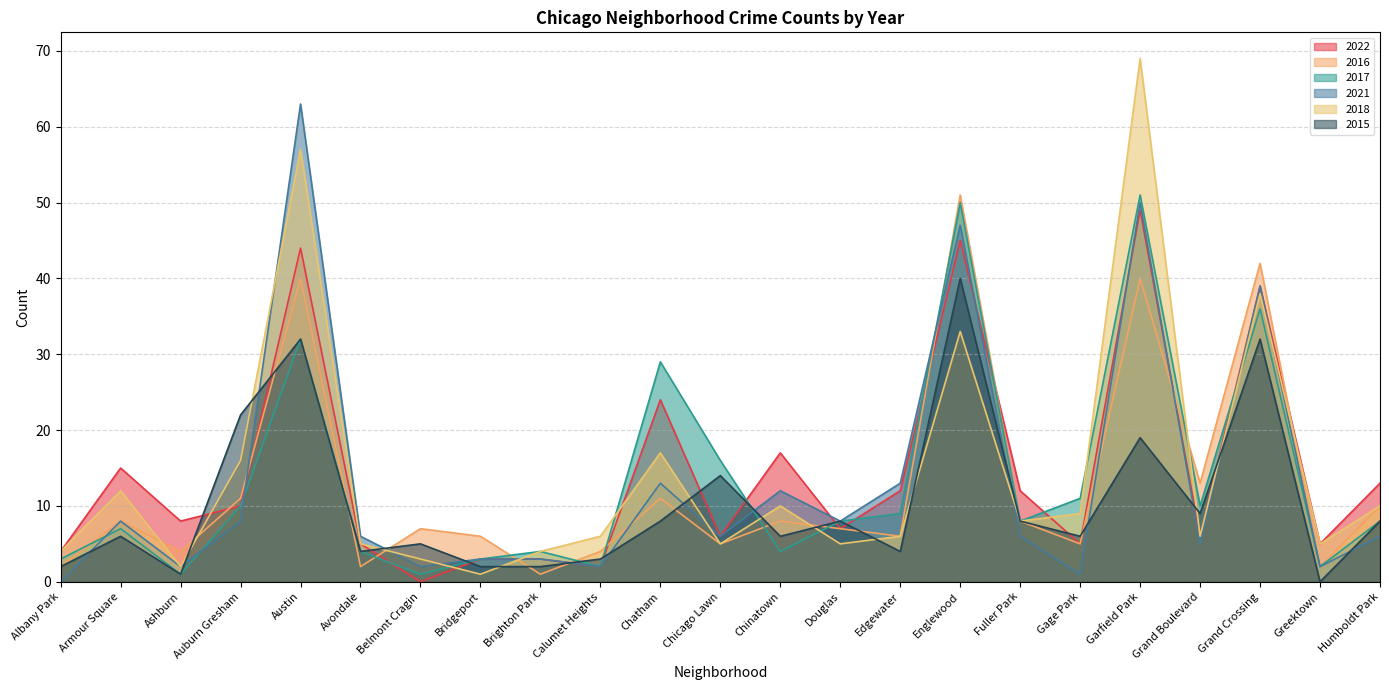

Reading left to right, what are all the values shown in this chart?

2022: 4	15	8	10	44	5	0	3	3	2	24	6	17	7	12	45	12	5	49	6	39	5	13
2016: 2	8	4	11	40	2	7	6	1	4	11	5	8	7	6	51	8	5	40	13	42	2	10
2017: 3	7	1	10	32	4	1	3	4	2	29	16	4	8	9	50	8	11	51	10	36	2	8
2021: 0	8	2	8	63	6	2	3	3	2	13	6	12	8	13	47	6	1	50	5	39	2	6
2018: 4	12	2	16	57	5	3	1	4	6	17	5	10	5	6	33	8	9	69	6	38	5	10
2015: 2	6	1	22	32	4	5	2	2	3	8	14	6	8	4	40	8	6	19	9	32	0	8